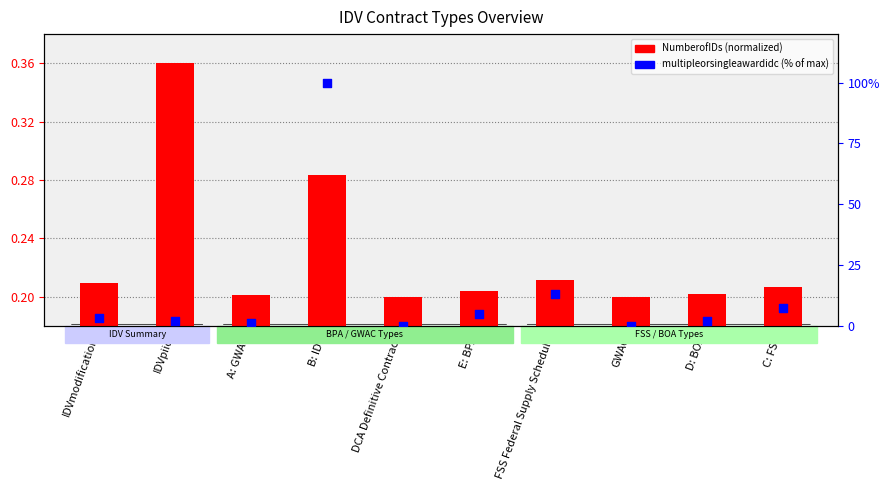

Is the value of NumberofIDs (normalized) at FSS Federal Supply Schedule greater than the value of multipleorsingleawardidc (% of max) at E: BPA?

No